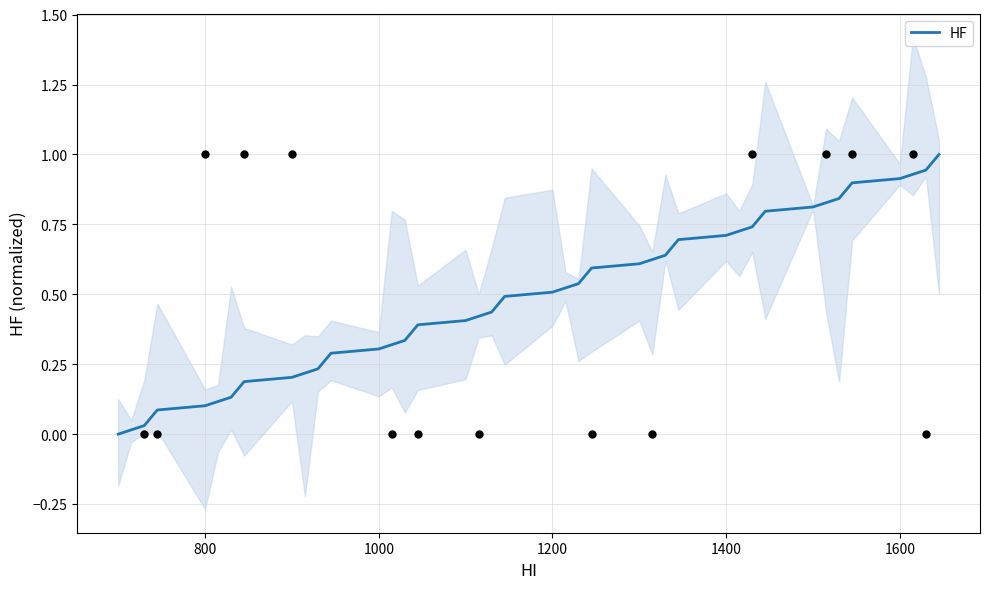

What is the maximum value for HF?

1.0